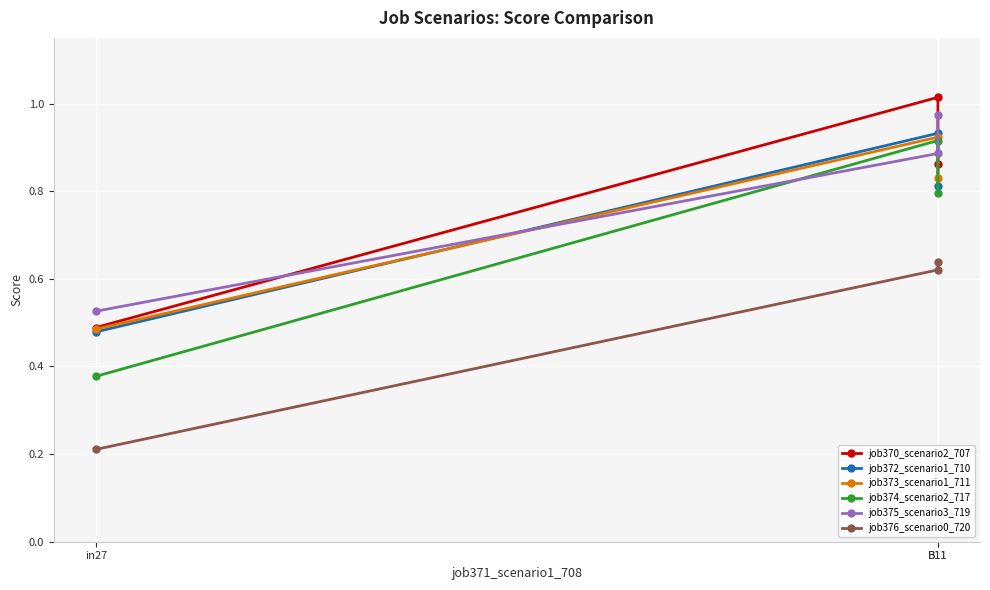

What value does the job374_scenario2_717 series have at B11?

0.8